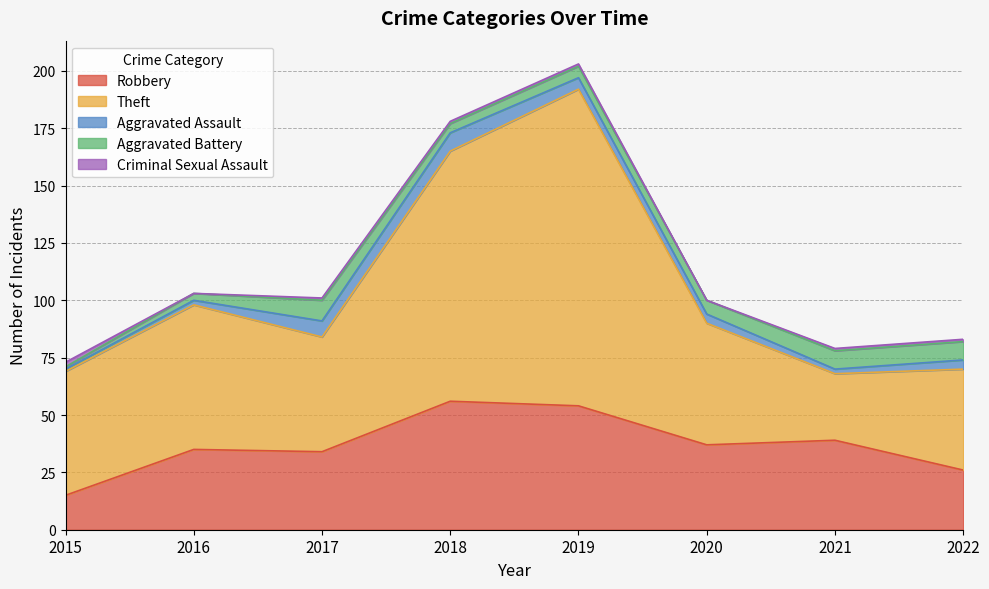

What is the spread (max minus min) of values at 2016?

63